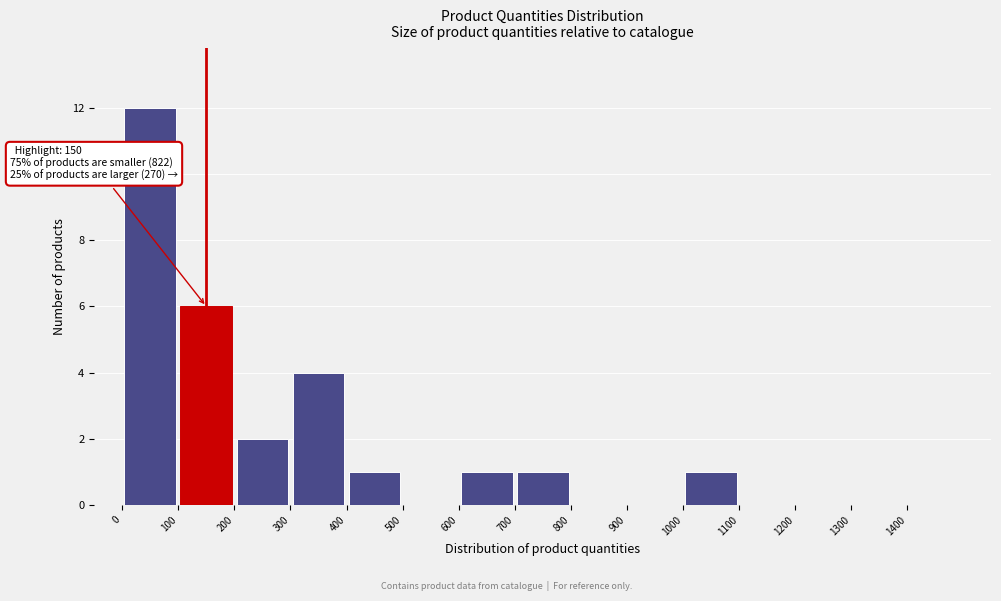

Over which range of the x-axis is the bar tallest?

0 to 100